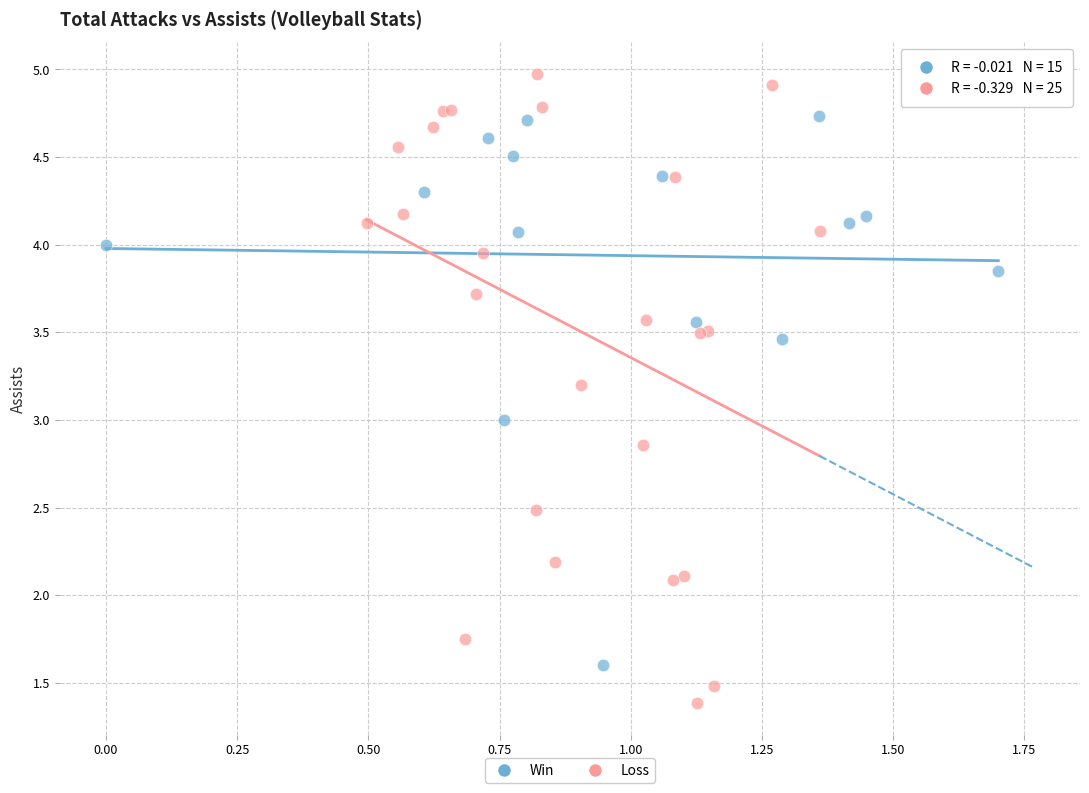

Which series has the widest spread of Y values?

Loss